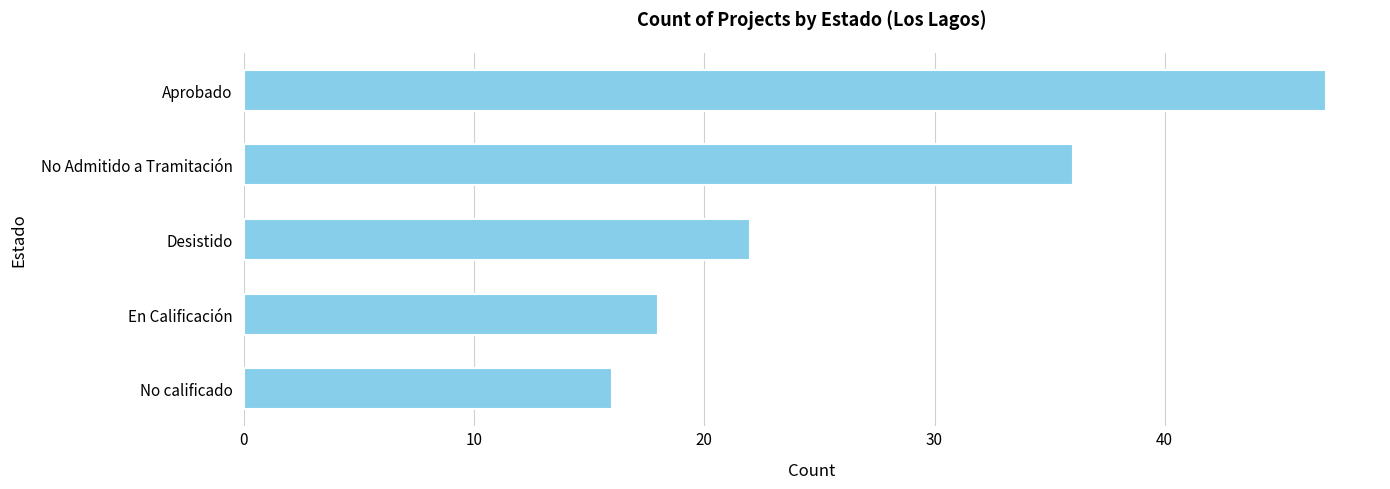

Does the chart contain any negative values?

No